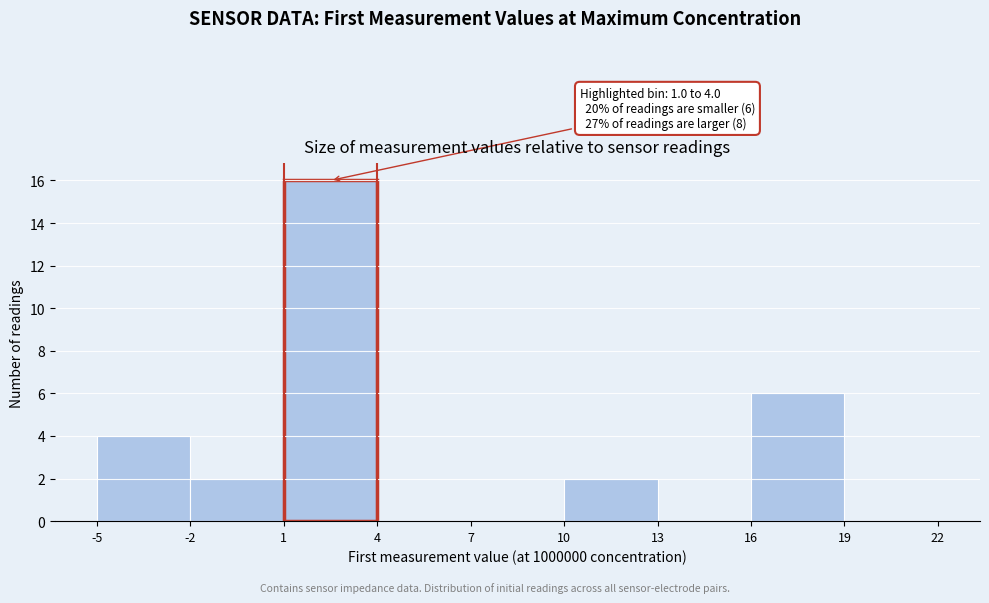

Over which range of the x-axis is the bar tallest?

1 to 4